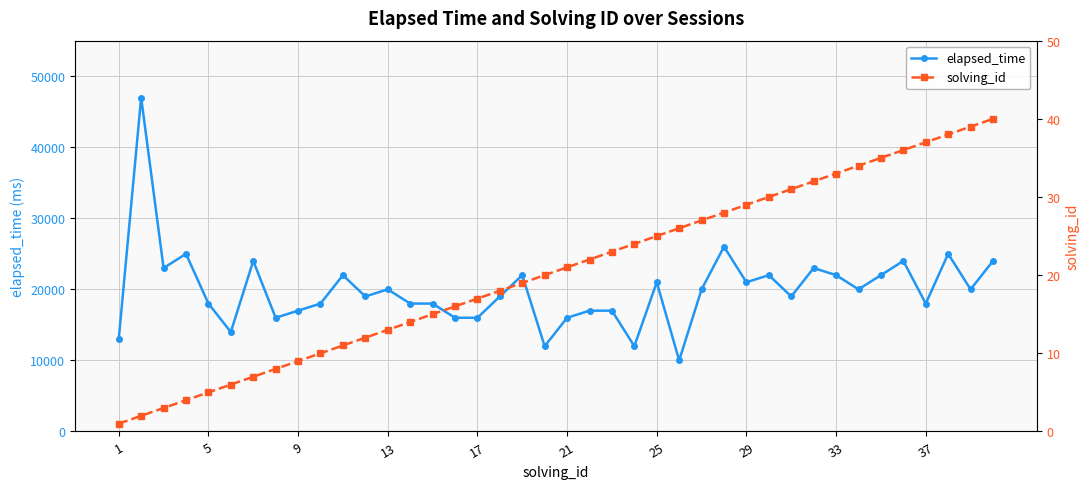

True or false: elapsed_time has more than 0 points higher than both neighbors.

True